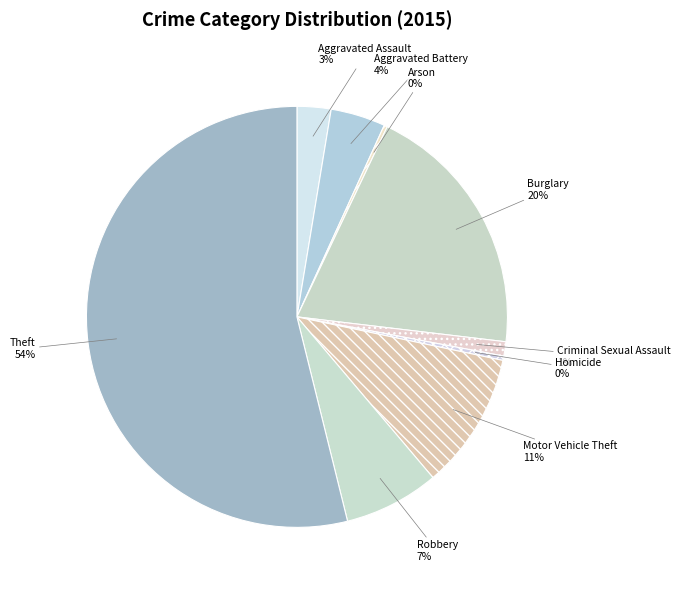

Between Motor Vehicle Theft and Criminal Sexual Assault, which is larger?

Motor Vehicle Theft